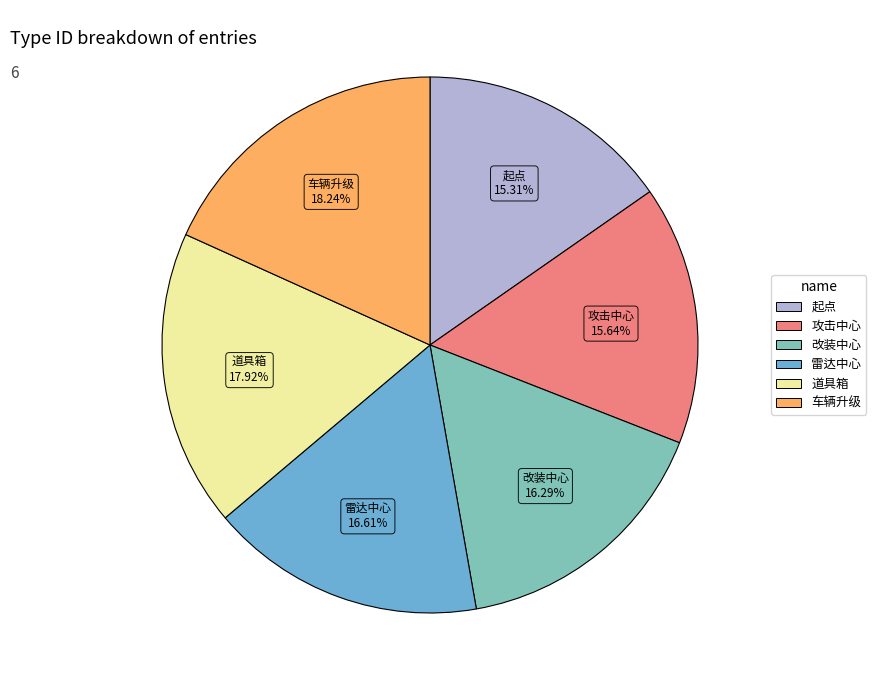

Do 道具箱 and 雷达中心 together represent more than half of the pie?

No